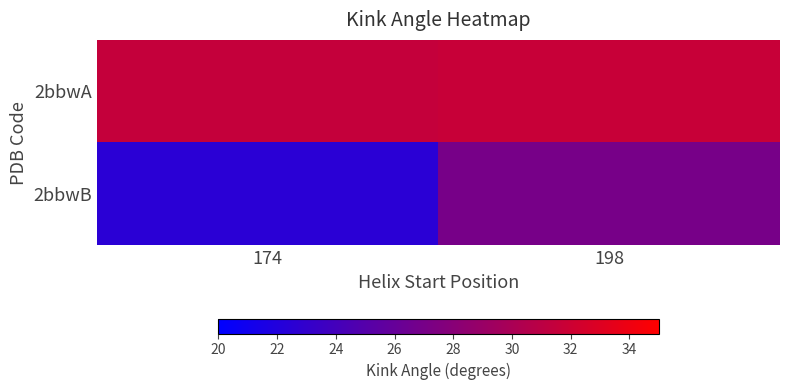

What is the spread (max minus min) of values at 174?

9.0